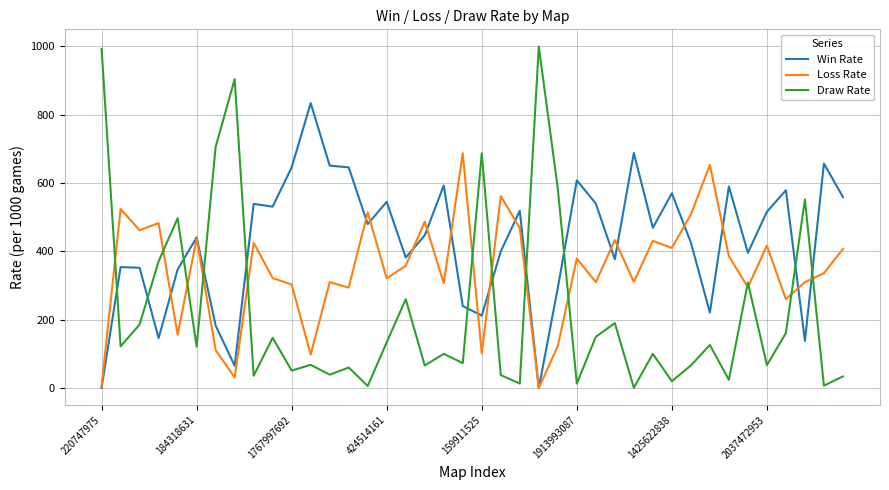

Which series has the largest range (max minus min)?

Draw Rate